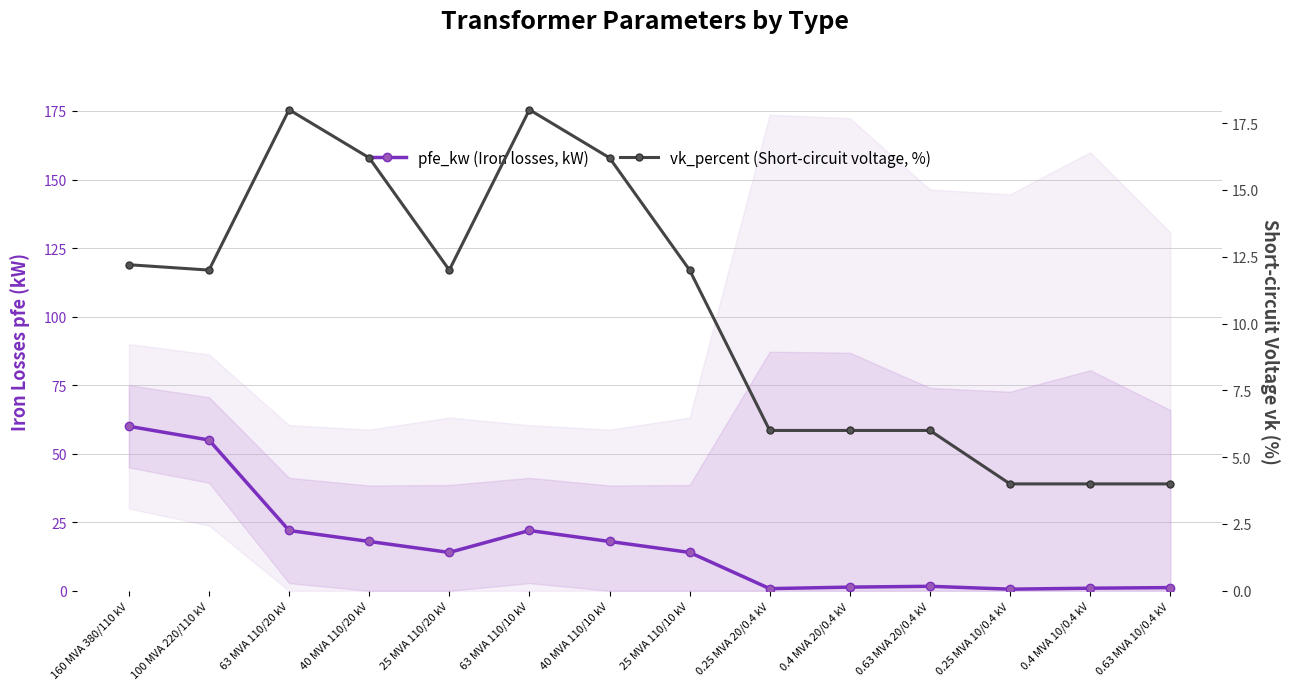

What is the difference between the highest and lowest values at 0.63 MVA 20/0.4 kV?

4.3